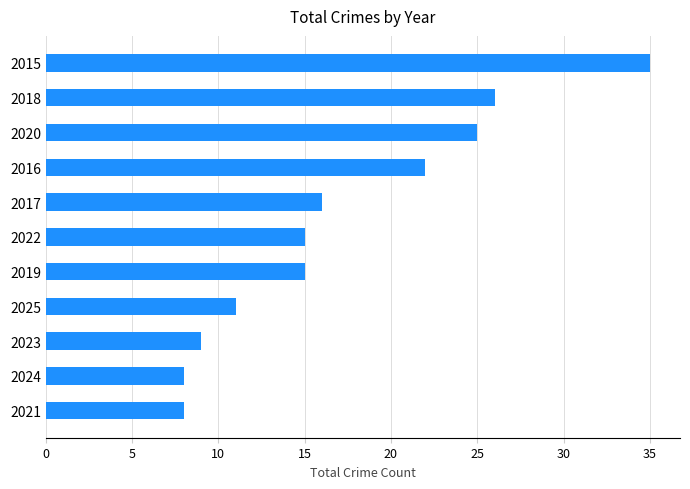

Is it true that the value at 2020 is 42?

False